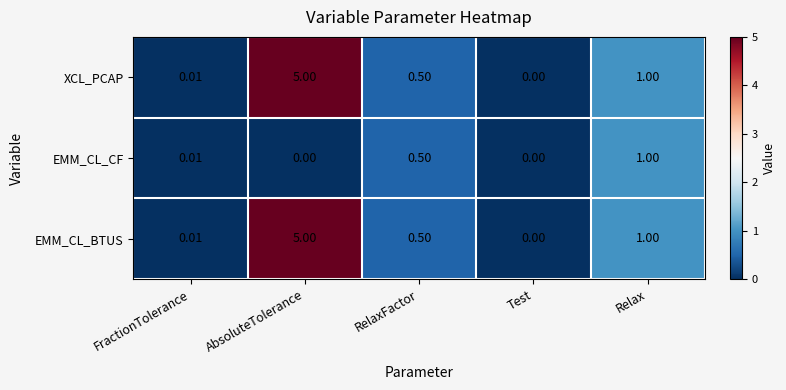

Is the value of EMM_CL_CF at Relax greater than the value of XCL_PCAP at Test?

Yes